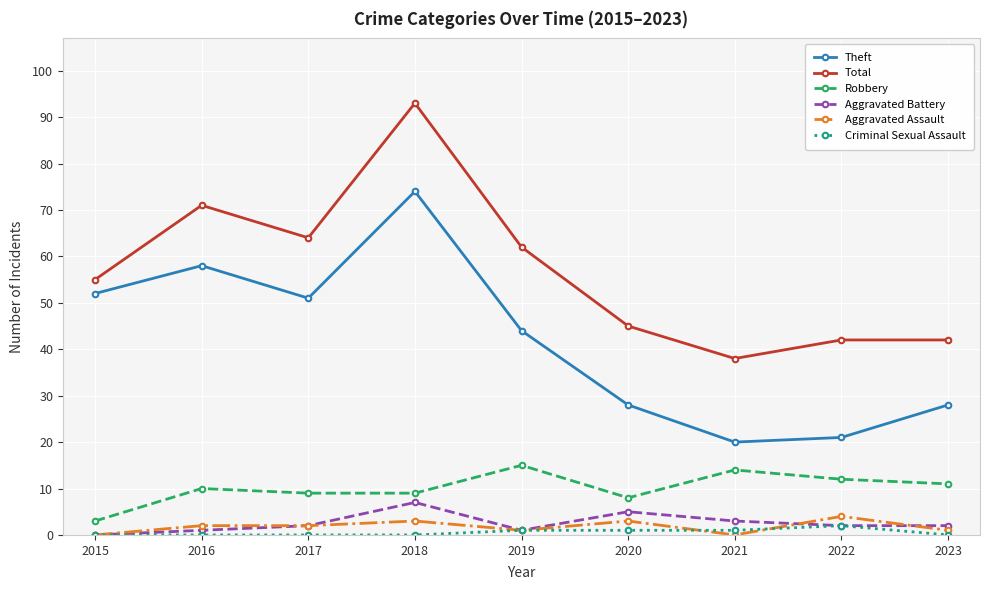

What is the difference between the maximum and second lowest values in the Theft series?

53